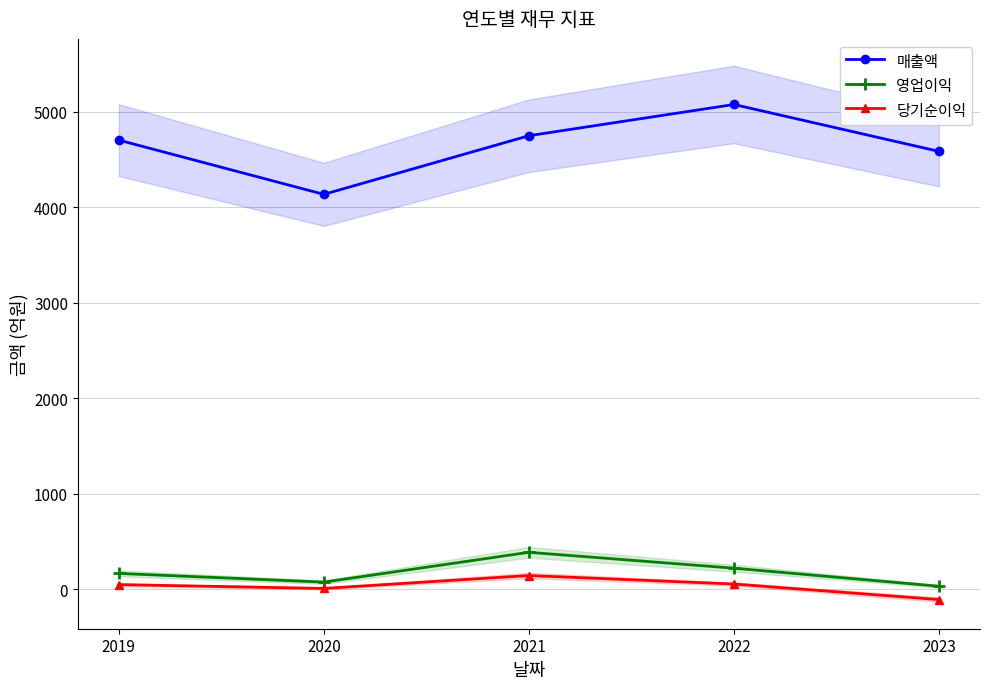

At 2020, list the series in order from largest to smallest.

매출액, 영업이익, 당기순이익